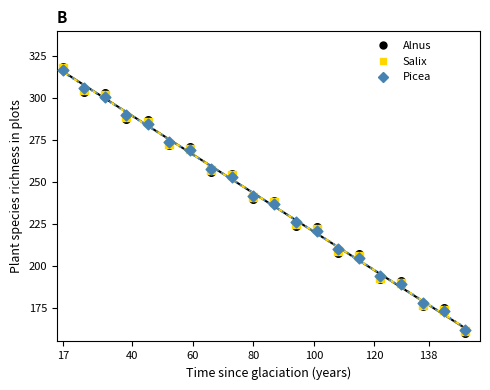

What are all the series names shown in the legend?

Alnus, Salix, Picea